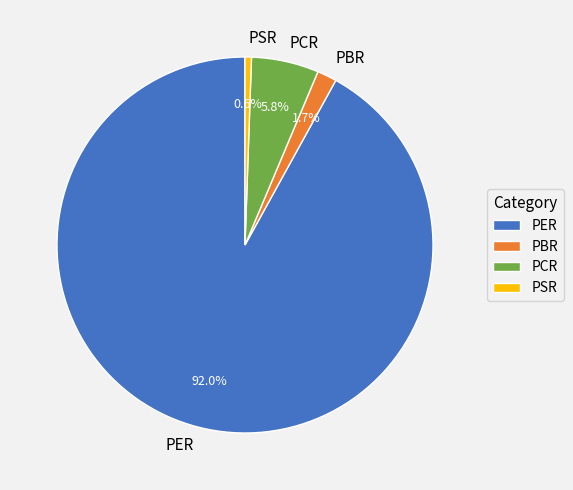

To the nearest percent, what percentage of the pie is PCR?

6%